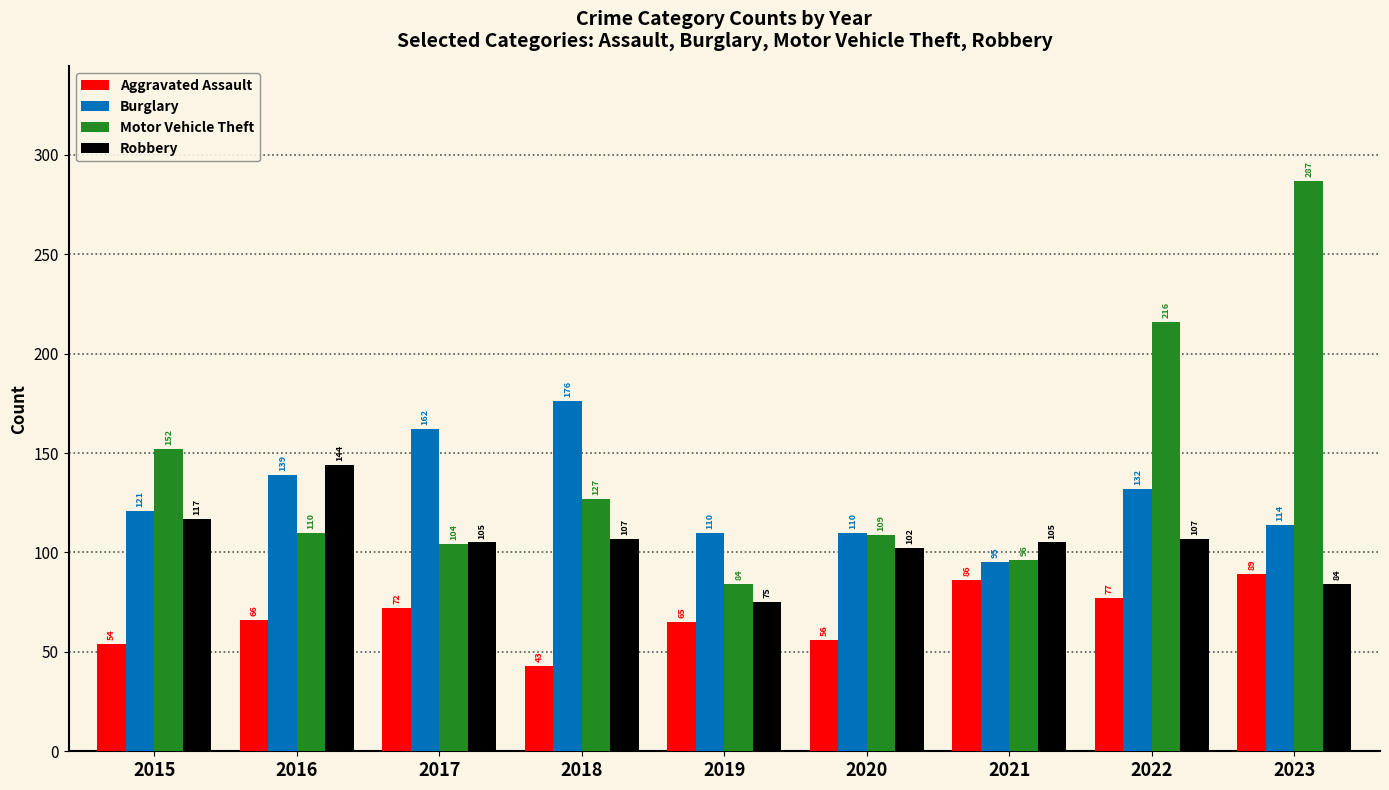

Is it true that Burglary equals 95 at 2021?

True